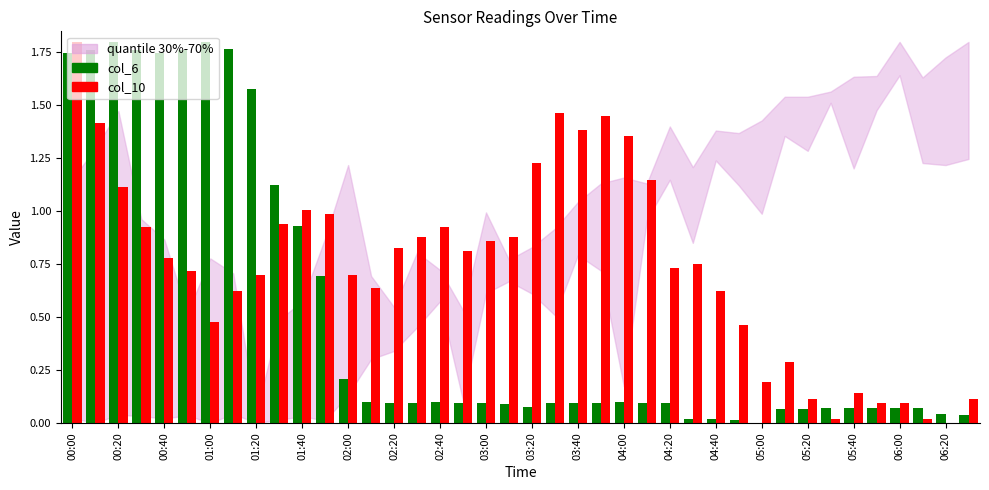

Does the chart contain stacked bars?

No